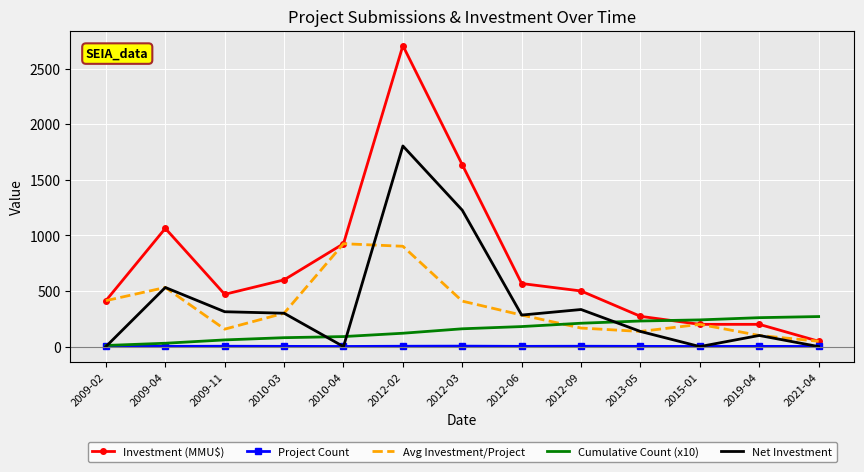

List the series in order of their peak value, lowest first.

Project Count, Cumulative Count (x10), Avg Investment/Project, Net Investment, Investment (MMU$)